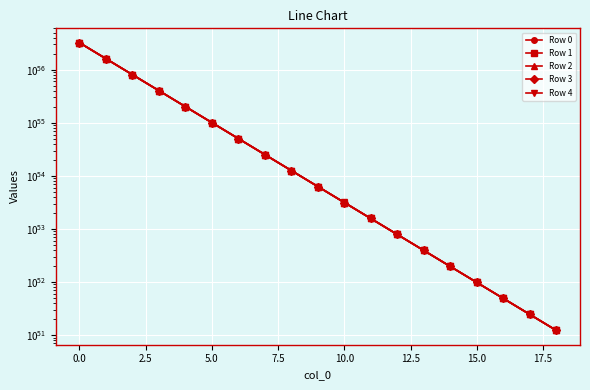

True or false: Row 1 and Row 3 cross at least once.

False